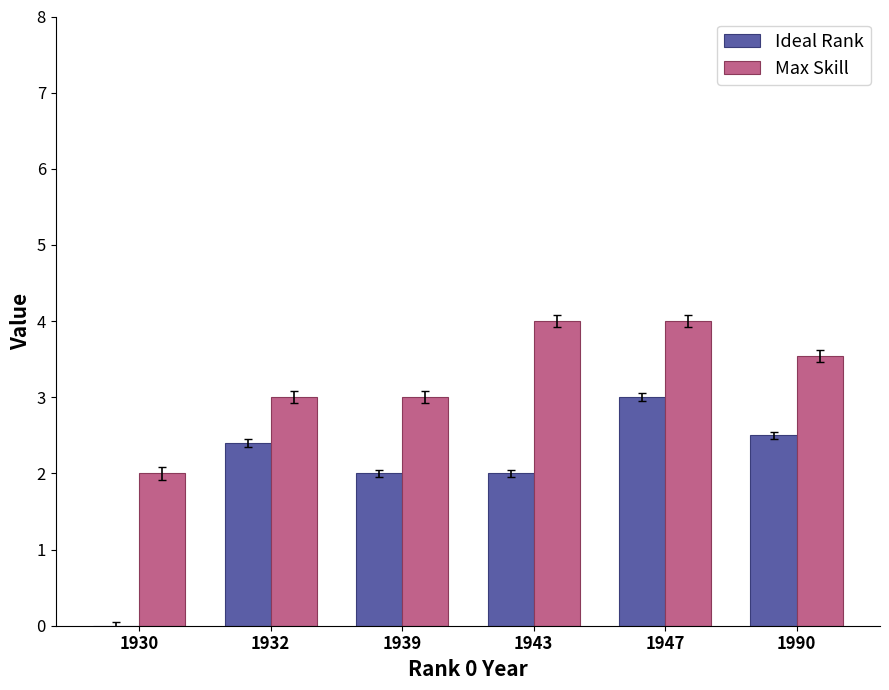

Reading left to right, what are all the values shown in this chart?

Ideal Rank: 0.0	2.4	2.0	2.0	3.0	2.5
Max Skill: 2.0	3.0	3.0	4.0	4.0	3.5